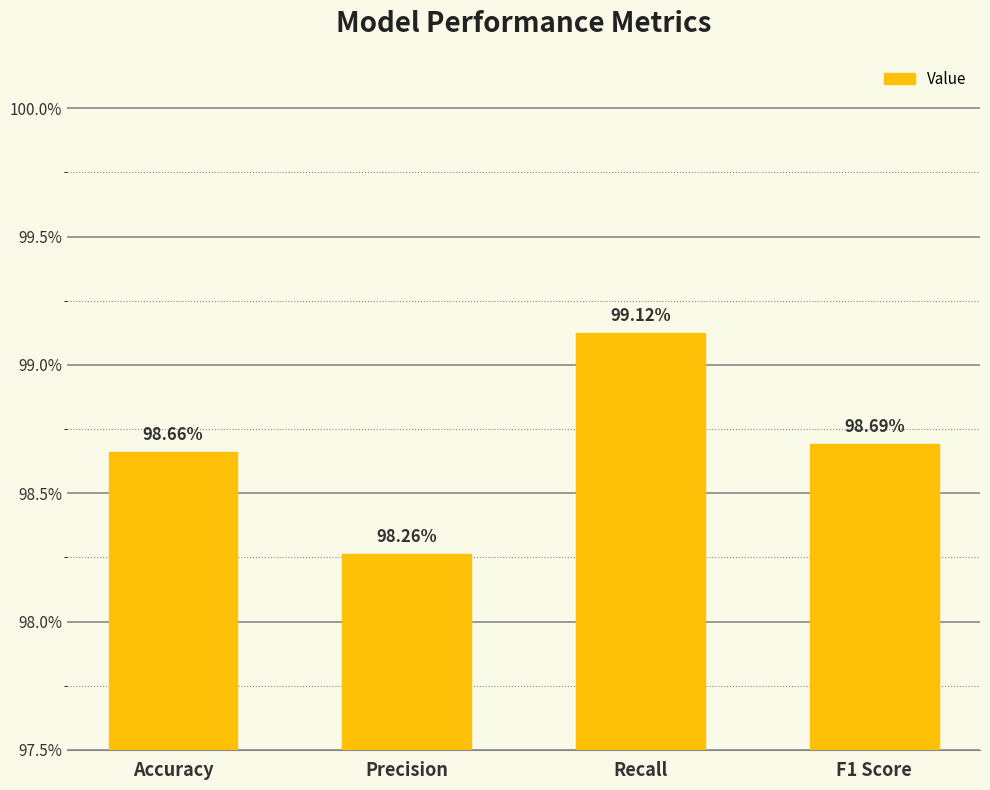

Are the bars horizontal?

No